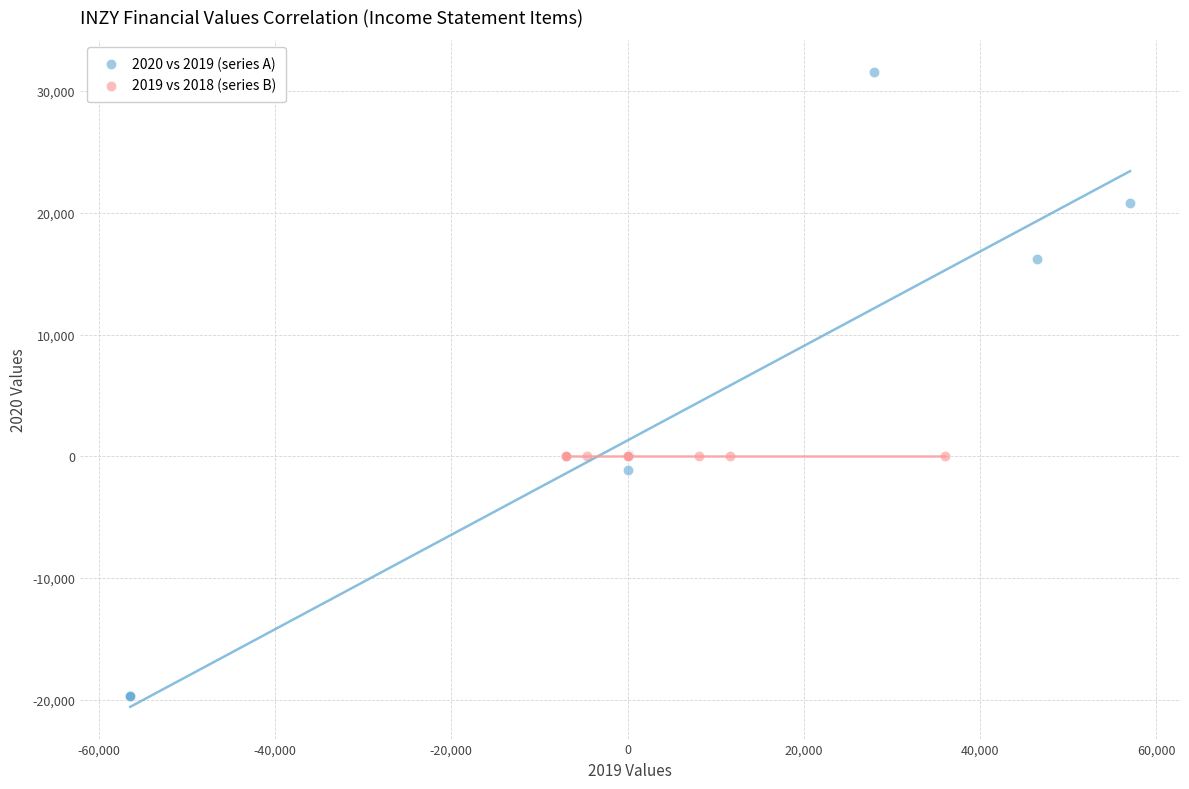

Which series reaches the maximum Y coordinate?

2020 vs 2019 (series A)